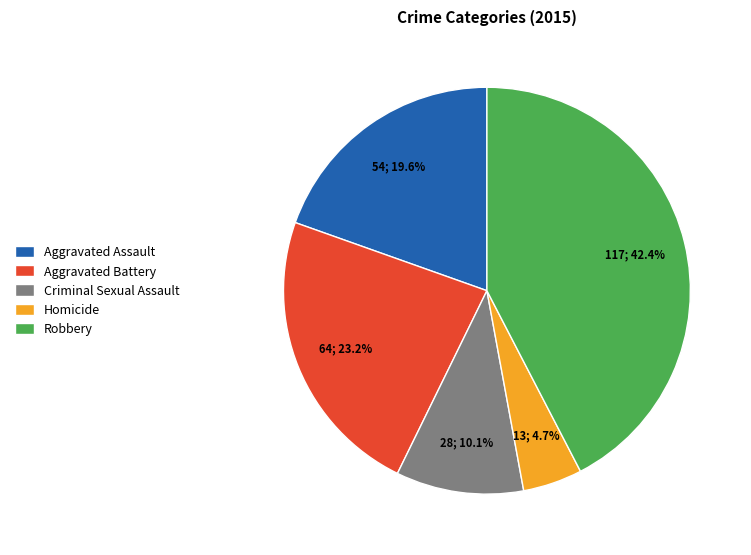

Which has a higher value, Criminal Sexual Assault or Homicide?

Criminal Sexual Assault